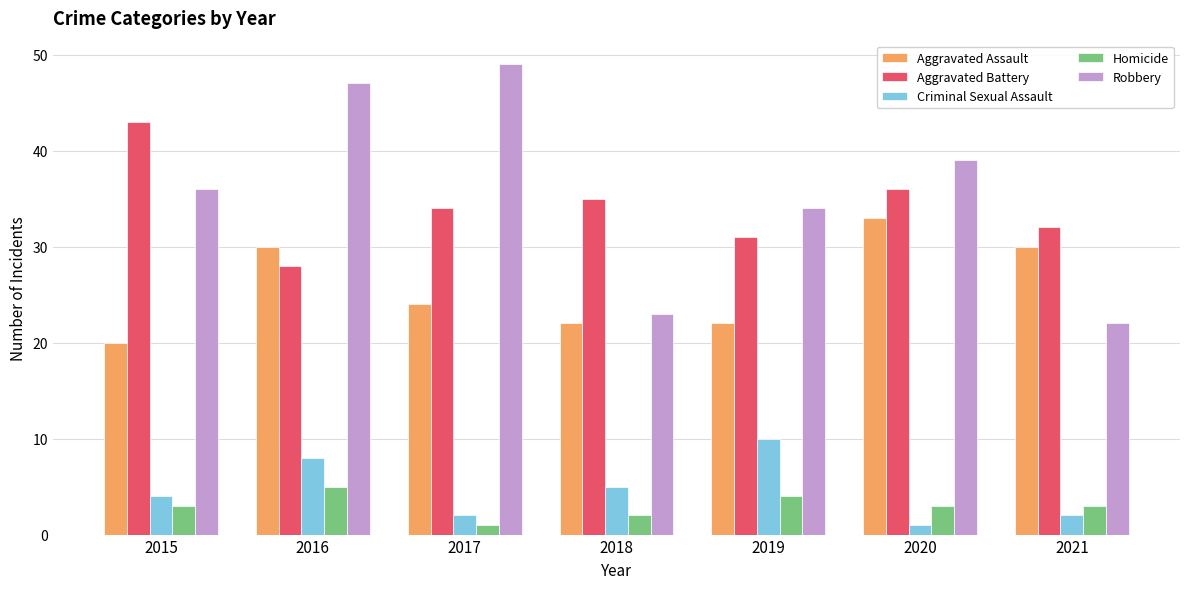

At which category is the sum across all series the highest?

2016